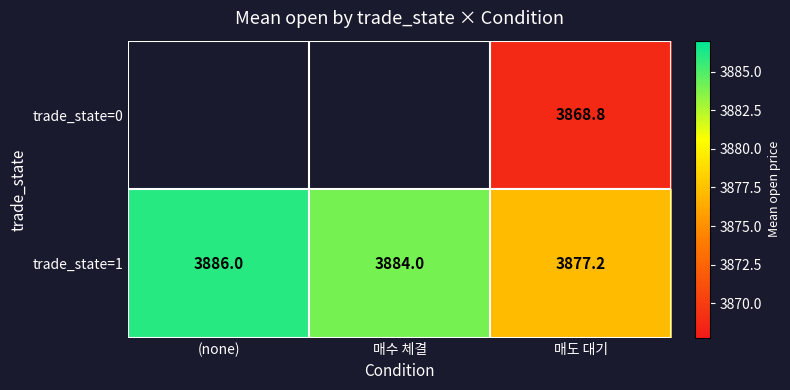

Count the number of data series in this chart.

2